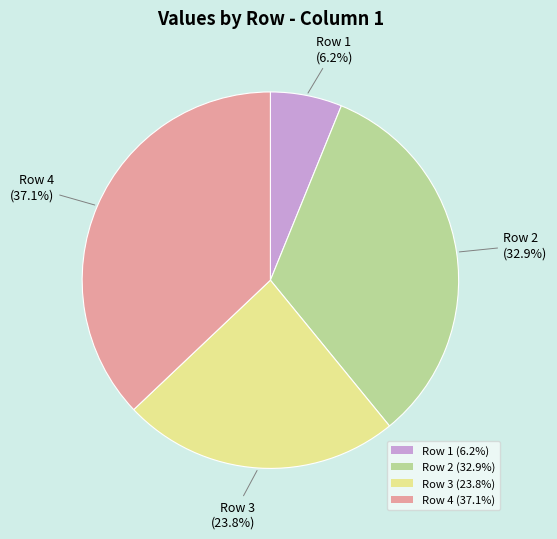

Is it true that Row 4 is 29% of the pie?

False